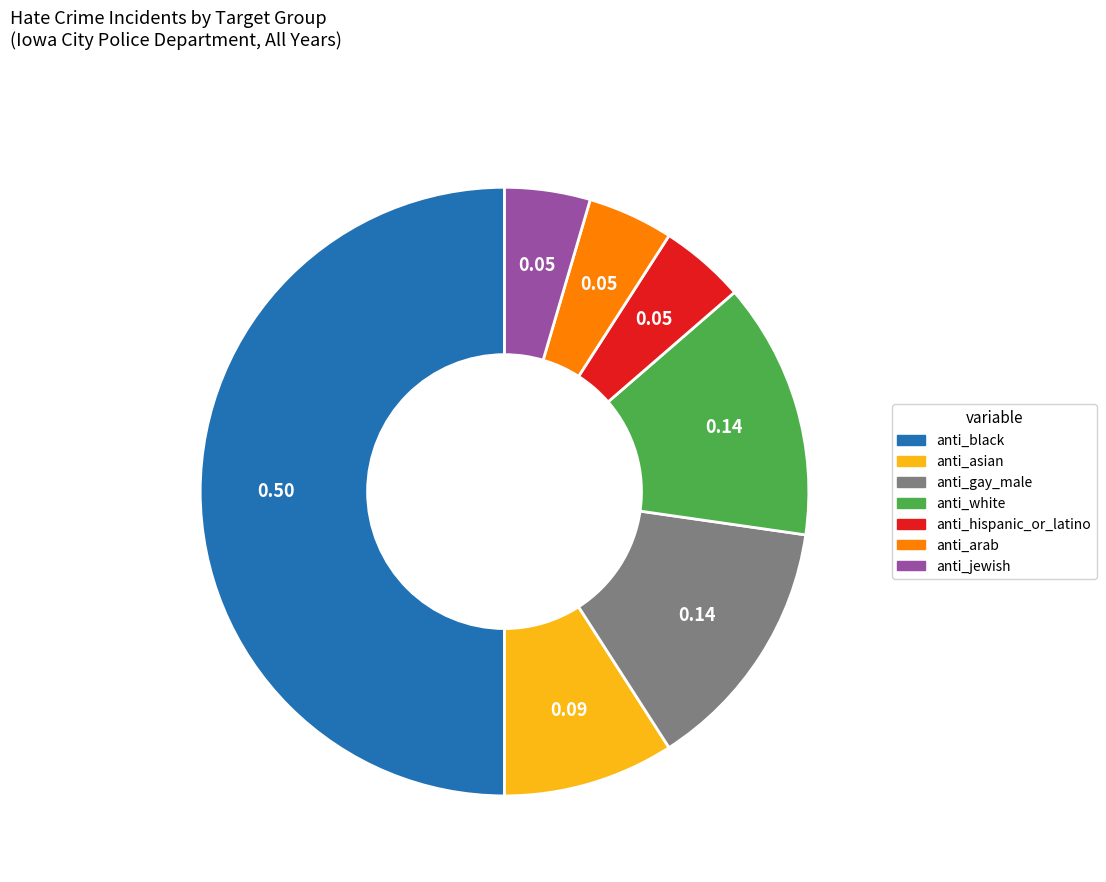

Is the sum of anti_arab and anti_black greater than half?

Yes